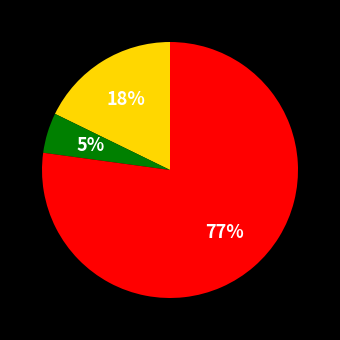

Does any single category account for the majority?

Yes